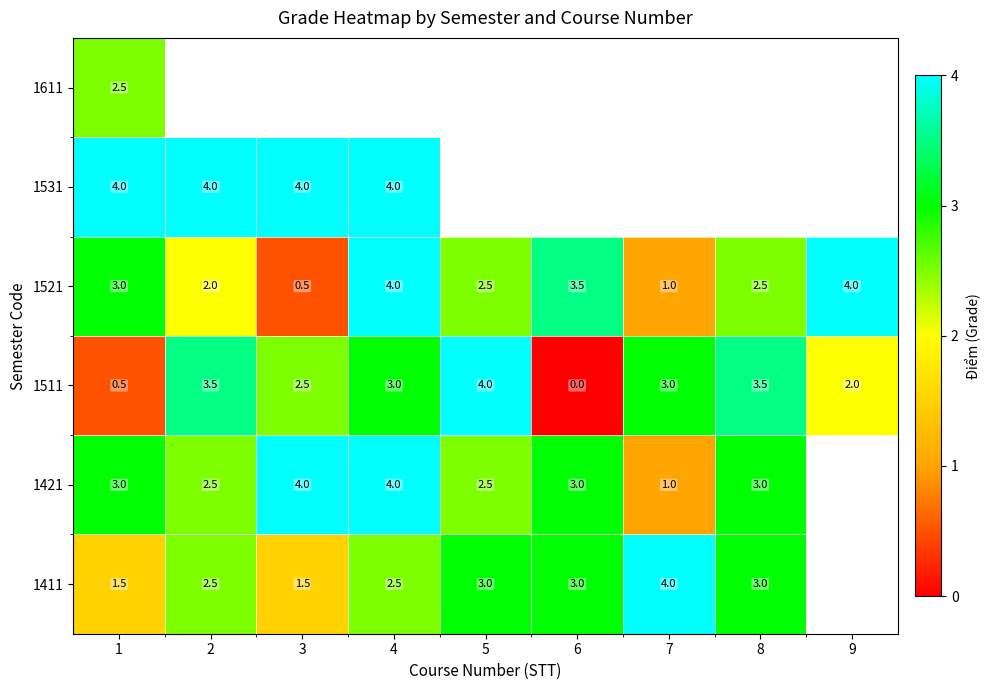

The value of 1421 at 1 is 3.0. True or false?

True